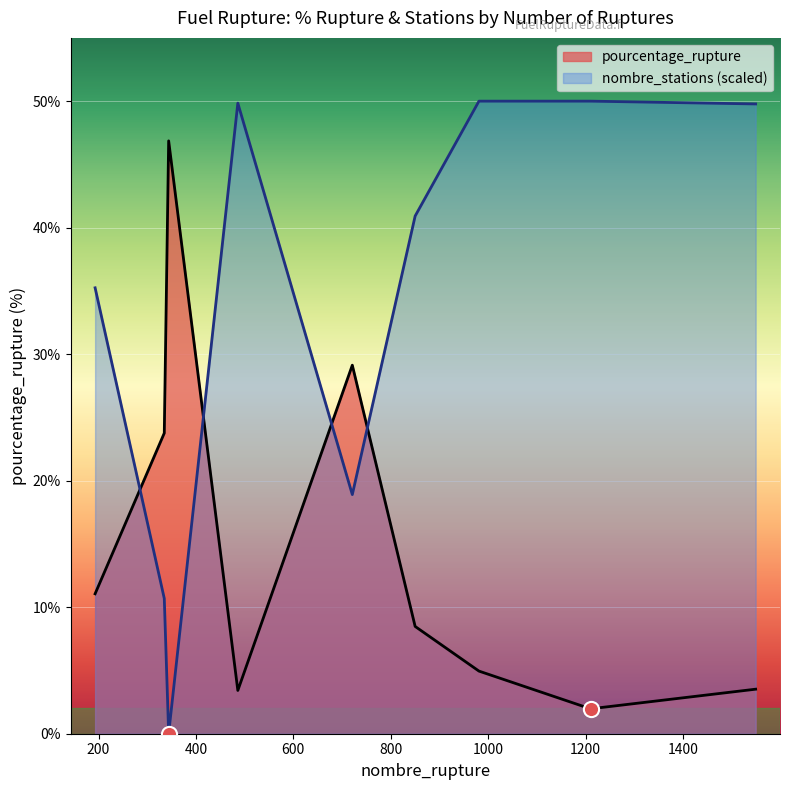

At which category is the sum across all series the highest?

981